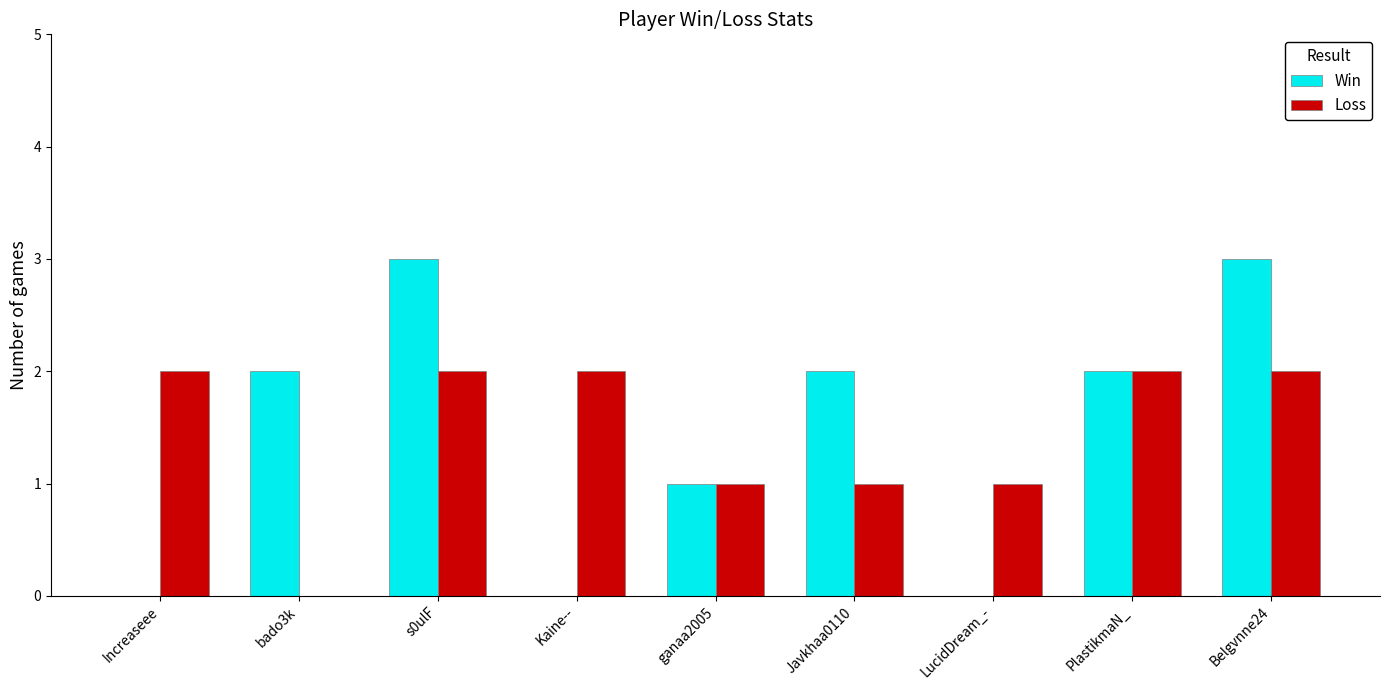

What is the sum of all Win values?

13